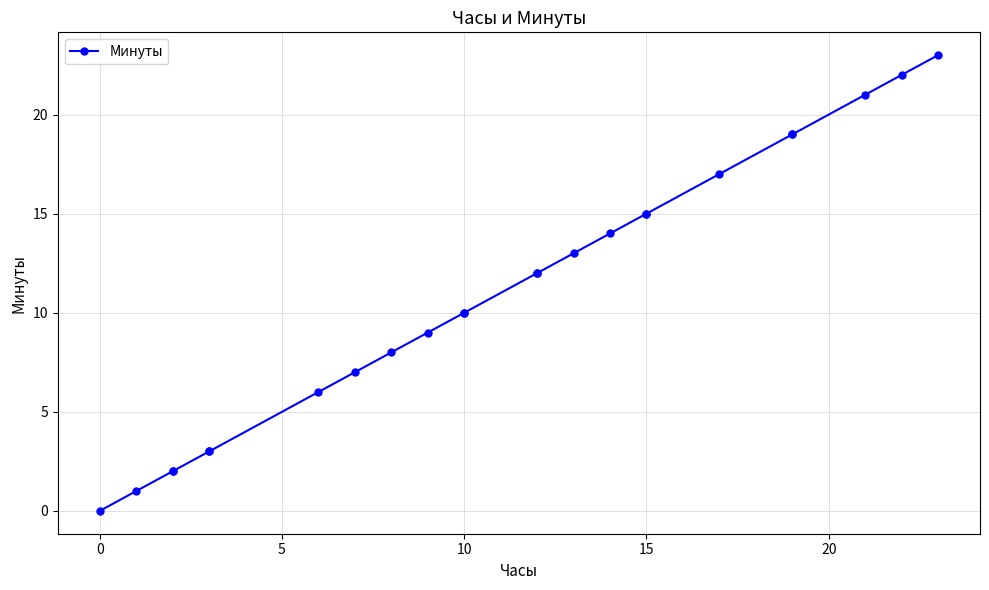

How many lines are shown in the chart?

1